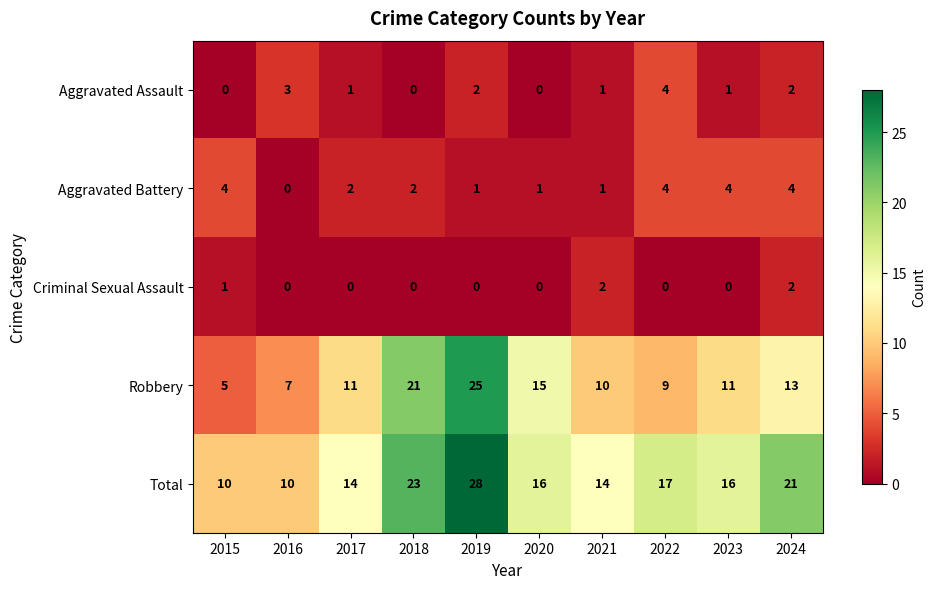

True or false: Criminal Sexual Assault has a value of -1 at 2019.

False